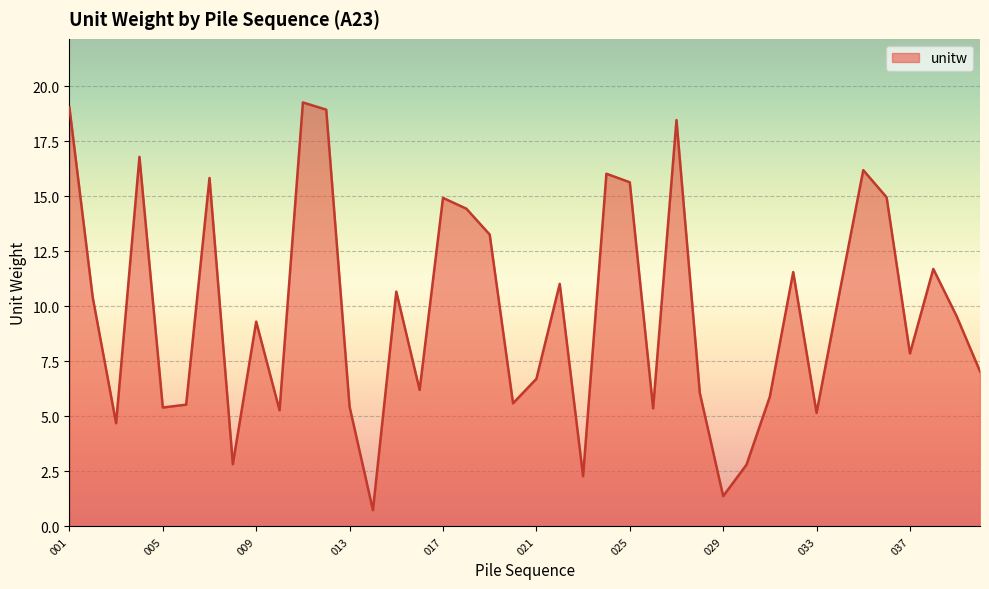

What is the minimum value shown in the chart?

0.7